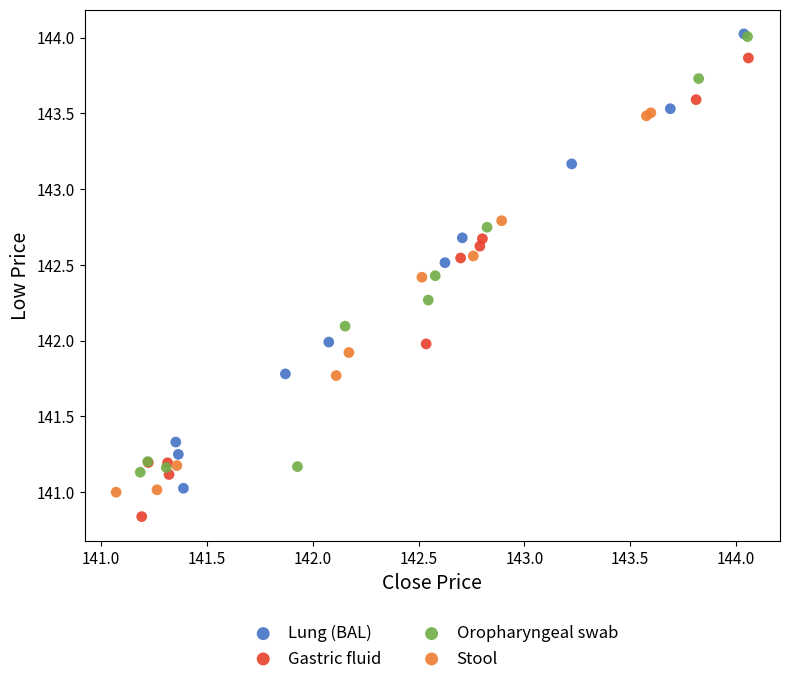

Which series contains the lowest Y value?

Gastric fluid